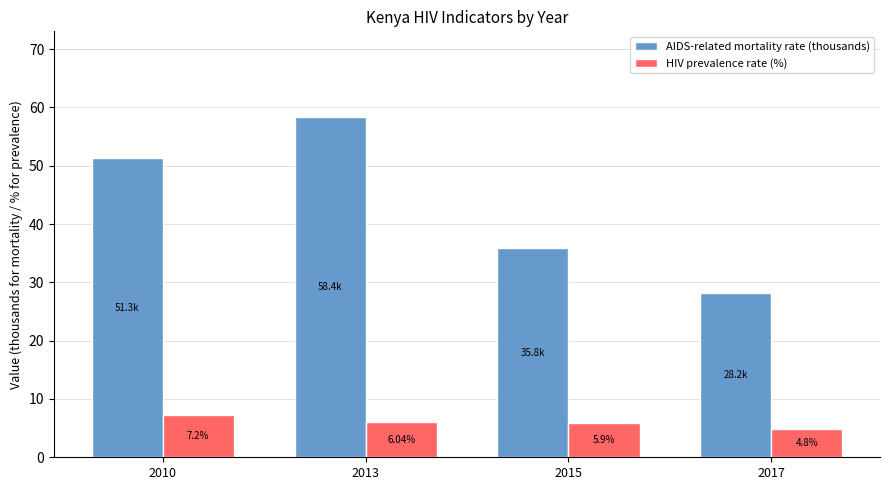

Where does the AIDS-related mortality rate (thousands) series first go above 51?

2010